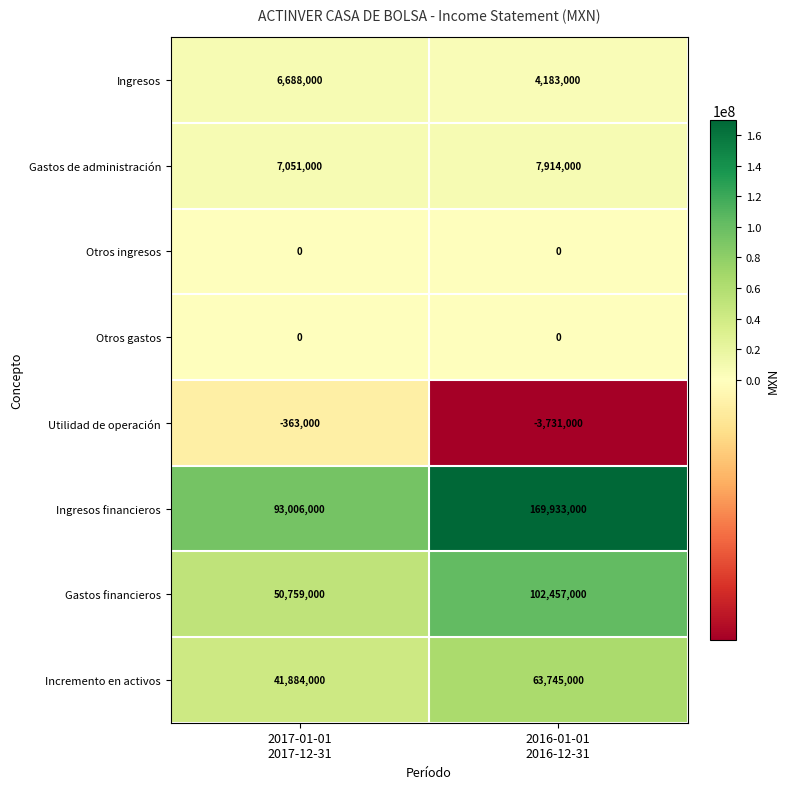

How many series are shown in this chart?

8